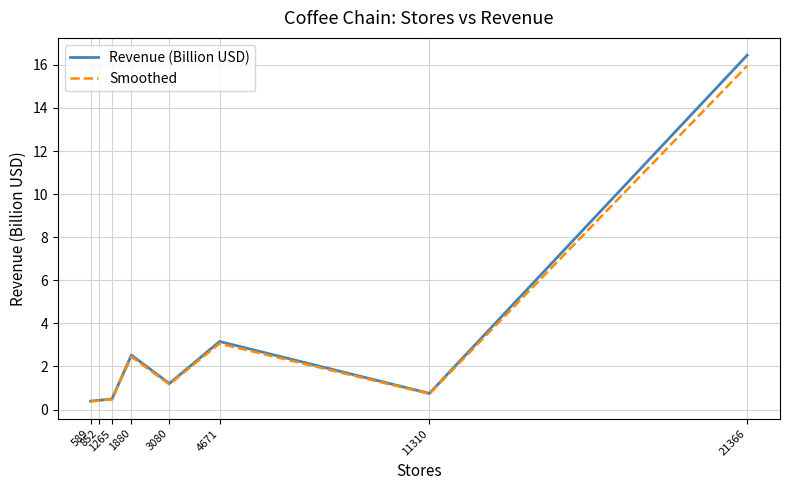

Which series has the largest range (max minus min)?

Revenue (Billion USD)